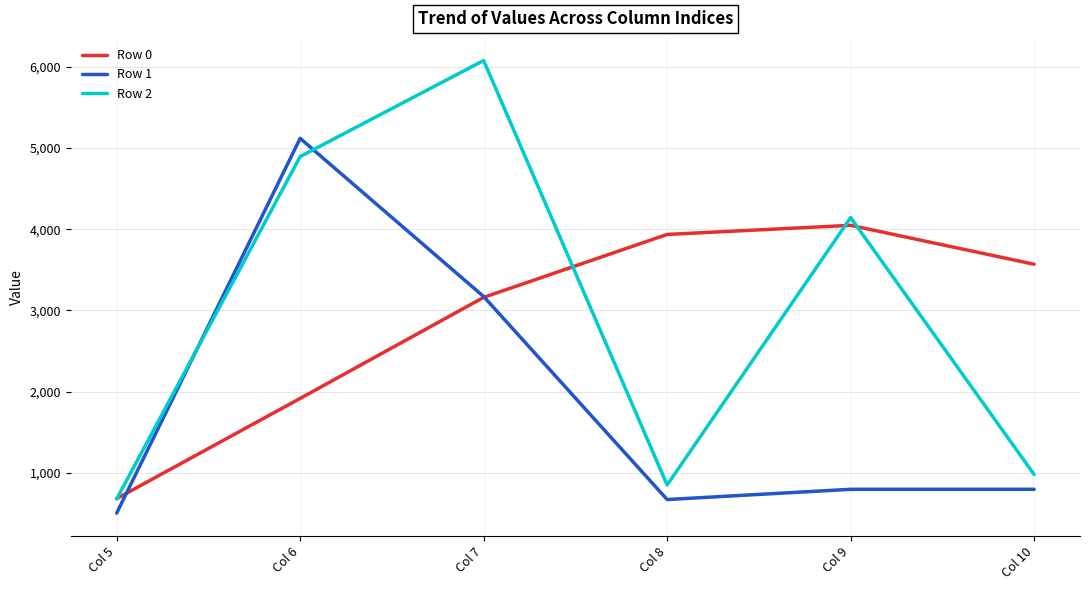

At which category is the sum across all series the highest?

Col 7